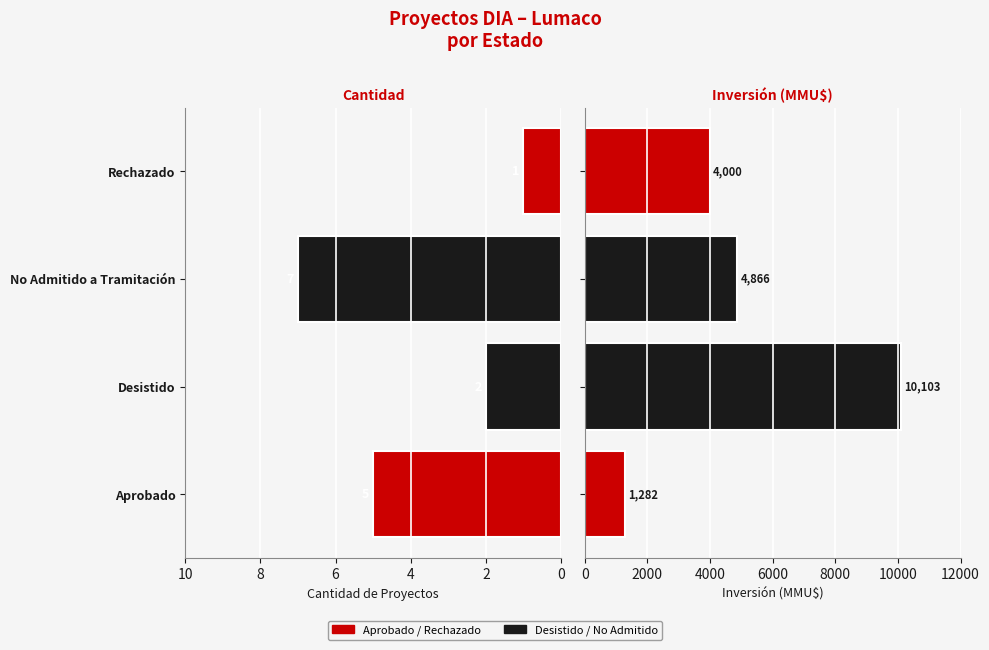

At Desistido, list the series in order from smallest to largest.

Cantidad de proyectos, Inversión (MMU$)